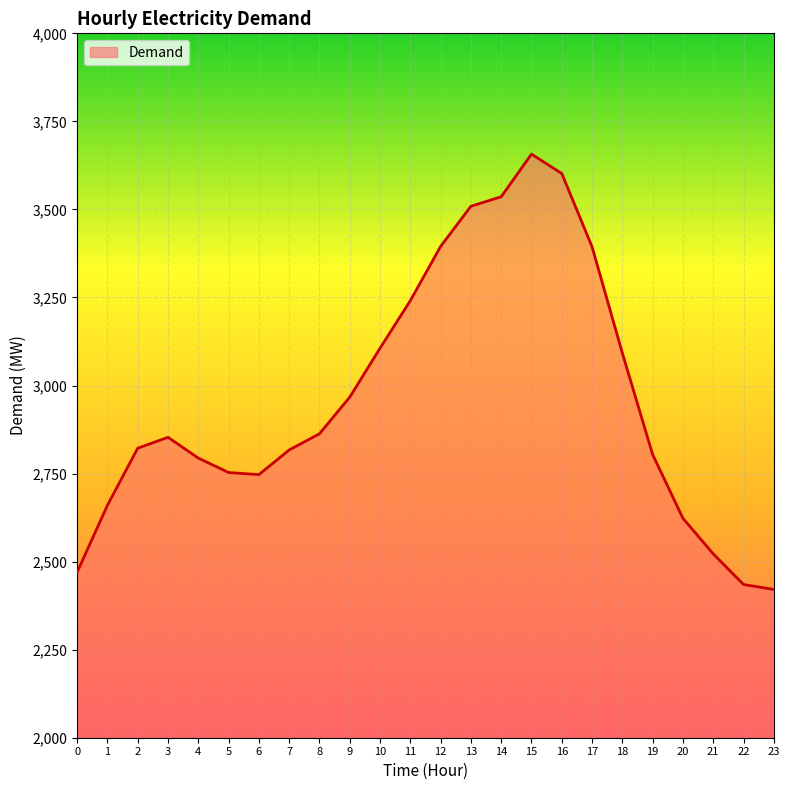

What is the difference between the values at 0 and 3?

383